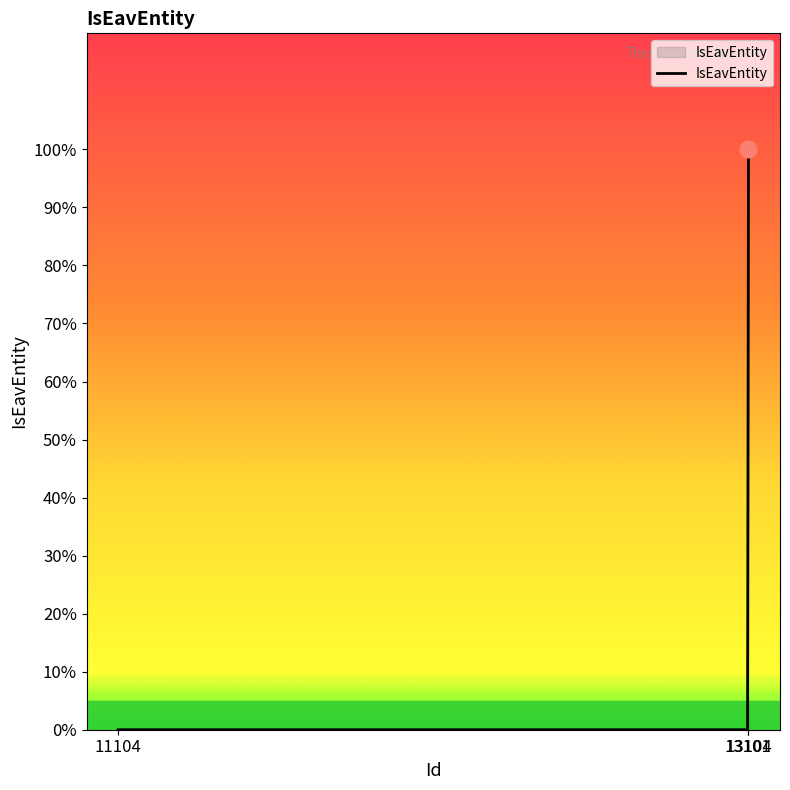

Is it true that the value at 13101 is -1?

False